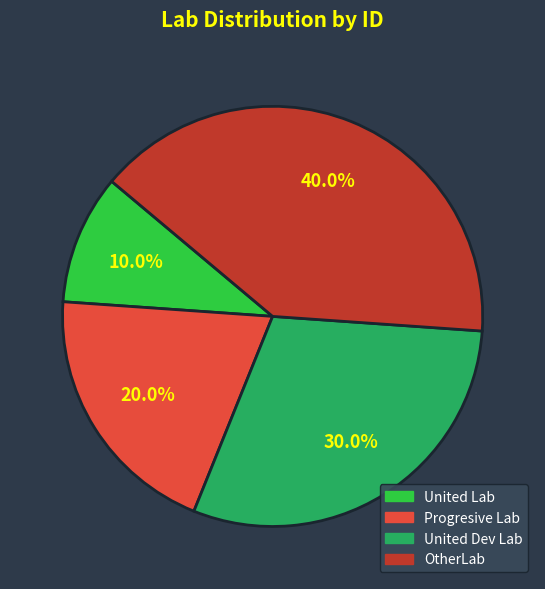

Which category has the smallest portion of the pie?

United Lab